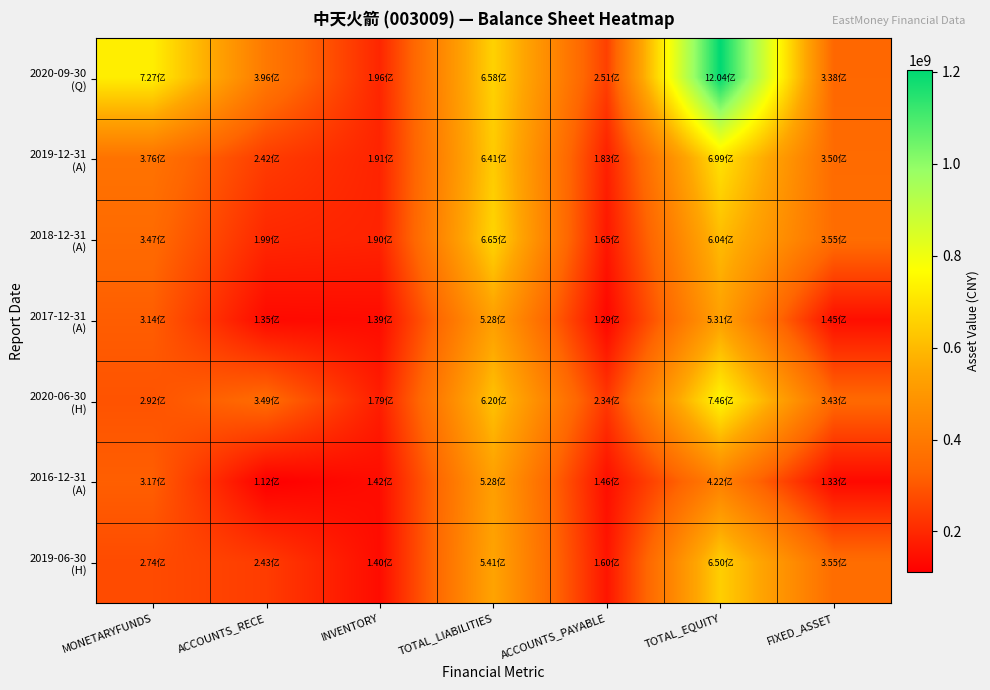

At which category is the sum across all series the highest?

TOTAL_EQUITY